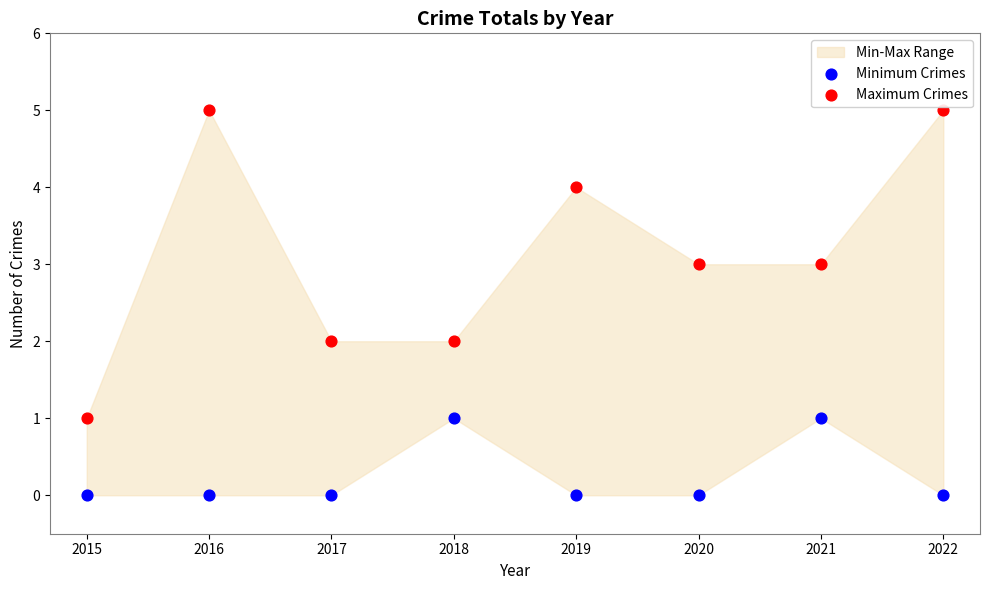

Which series has the widest spread of Y values?

Maximum Crimes